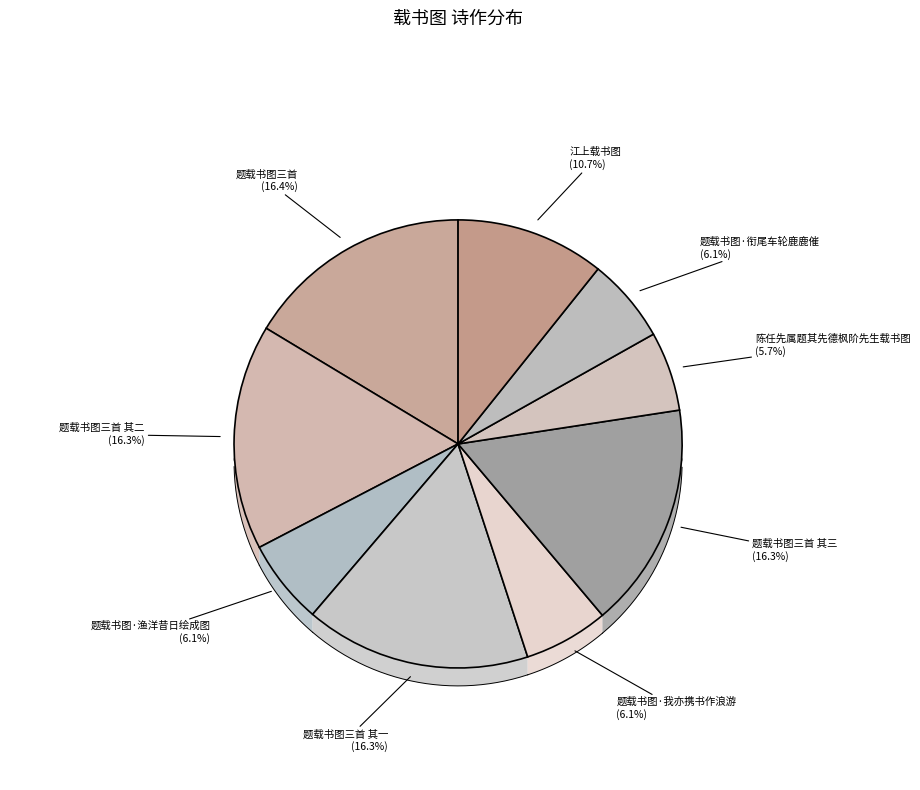

Is it true that 题载书图三首 其二 is 30% of the pie?

False